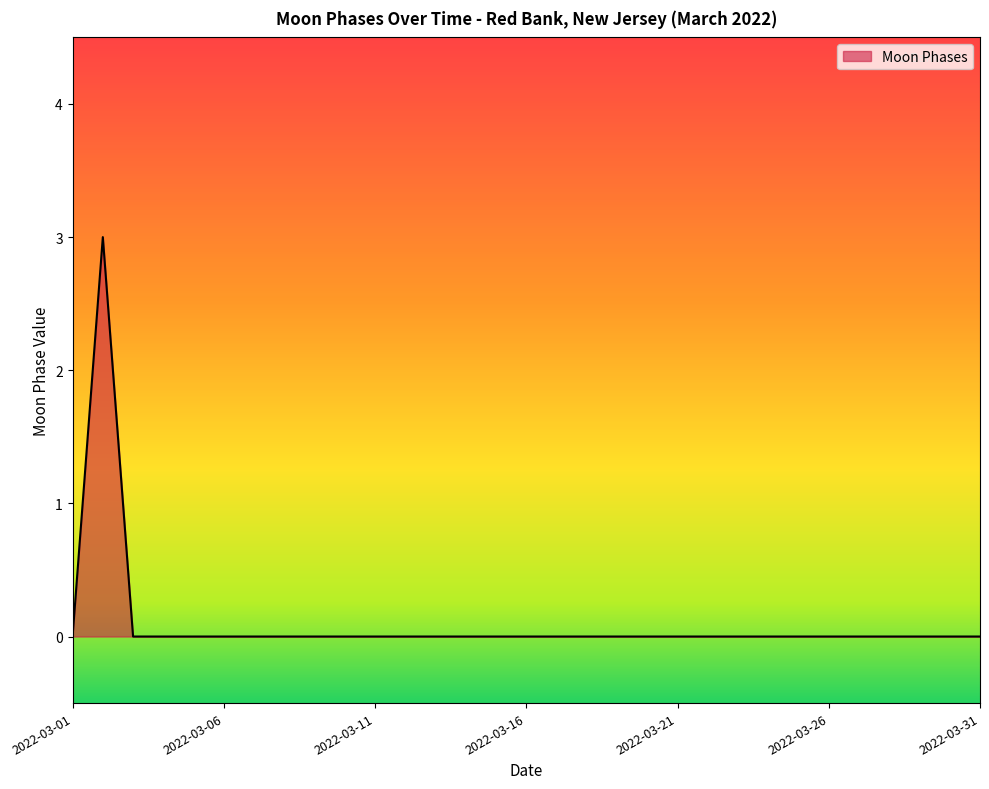

What is the maximum value shown in the chart?

3